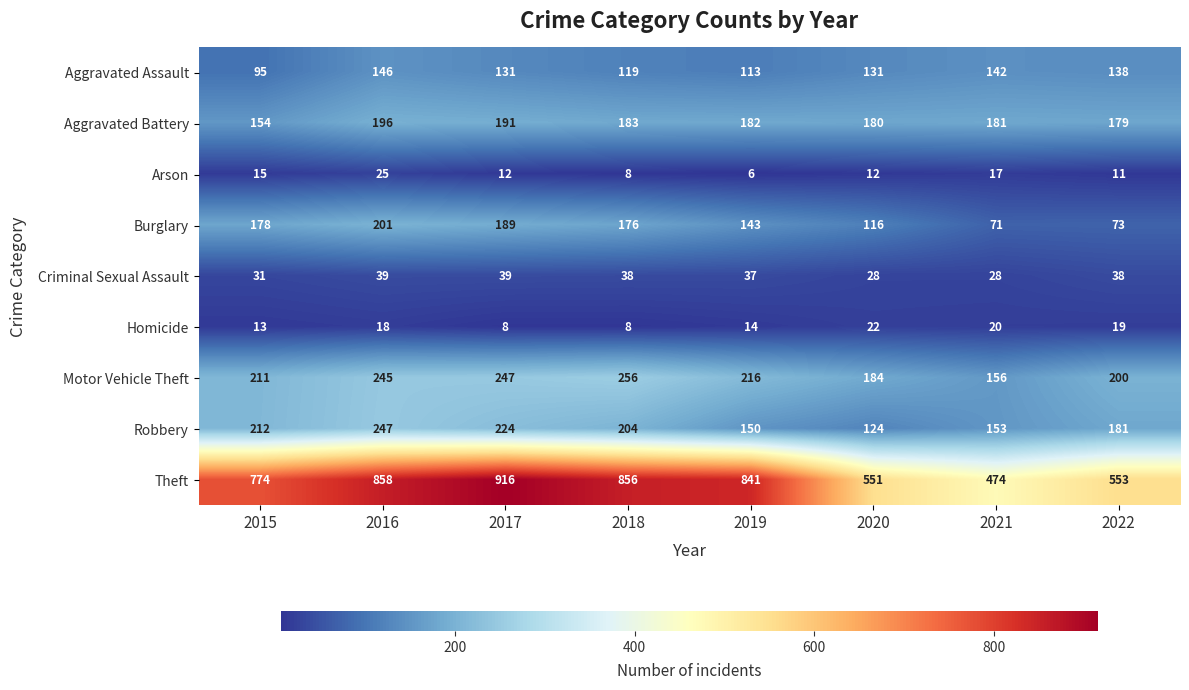

How many values in the Criminal Sexual Assault series are below 38?

4